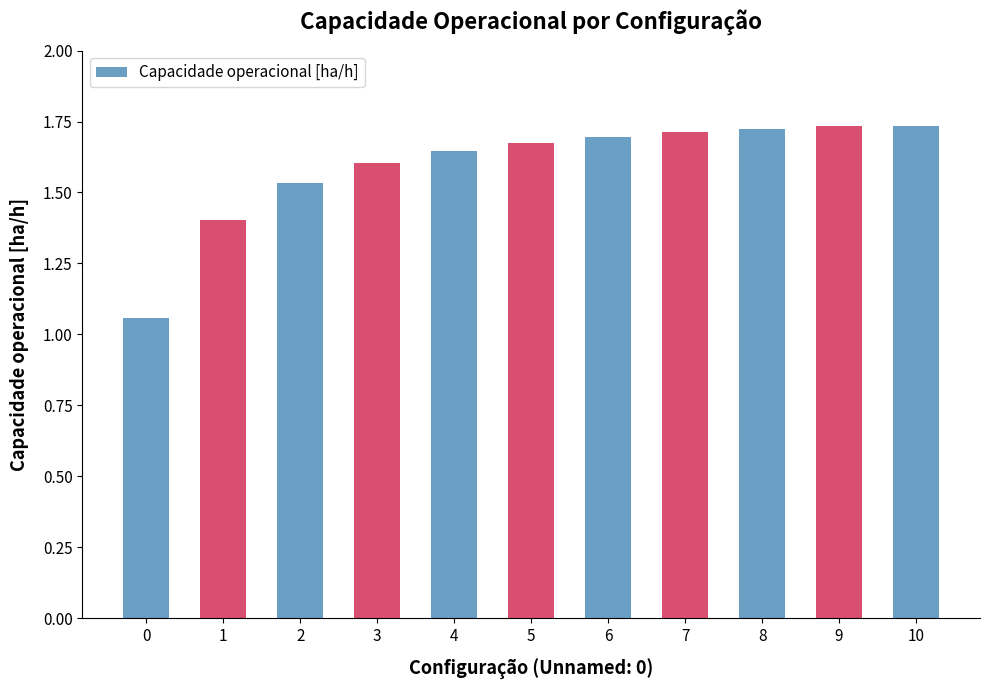

Does the chart contain any negative values?

No